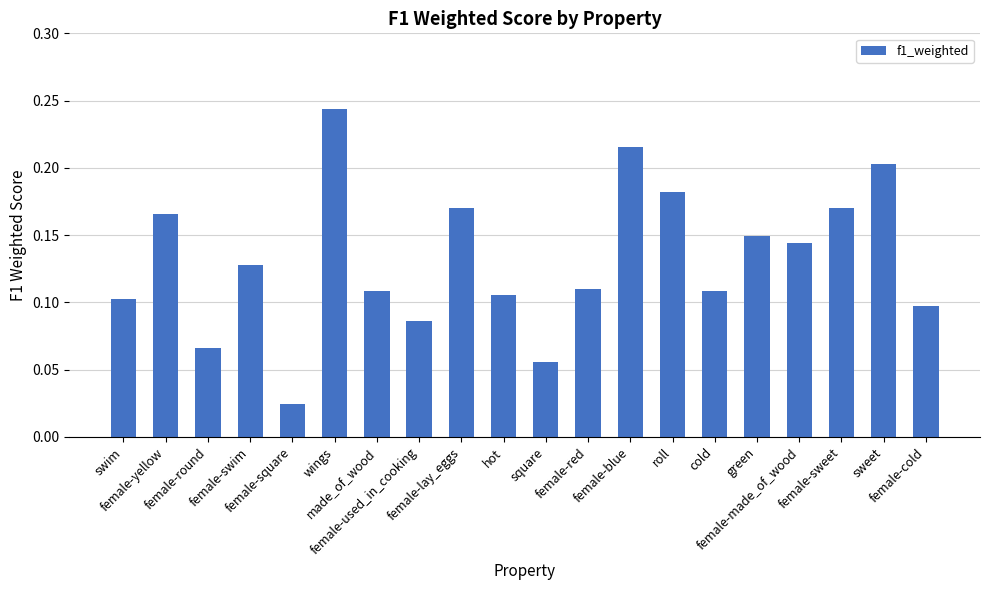

Which label corresponds to the smallest value in the chart?

female-square